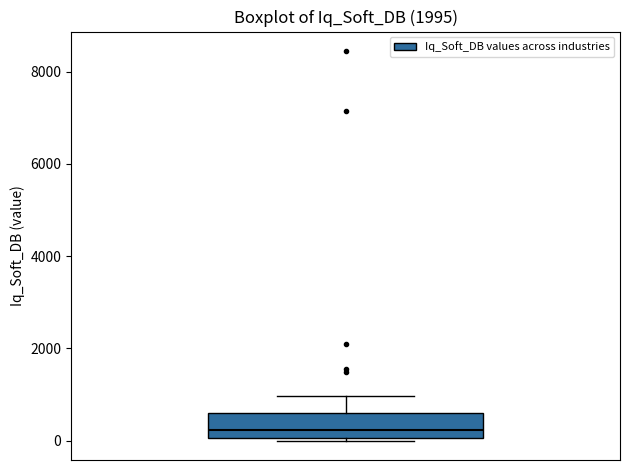

Where does the median line of the box sit on the y-axis? The values are not printed on the chart, so give them approximately, as read against the axis.

200